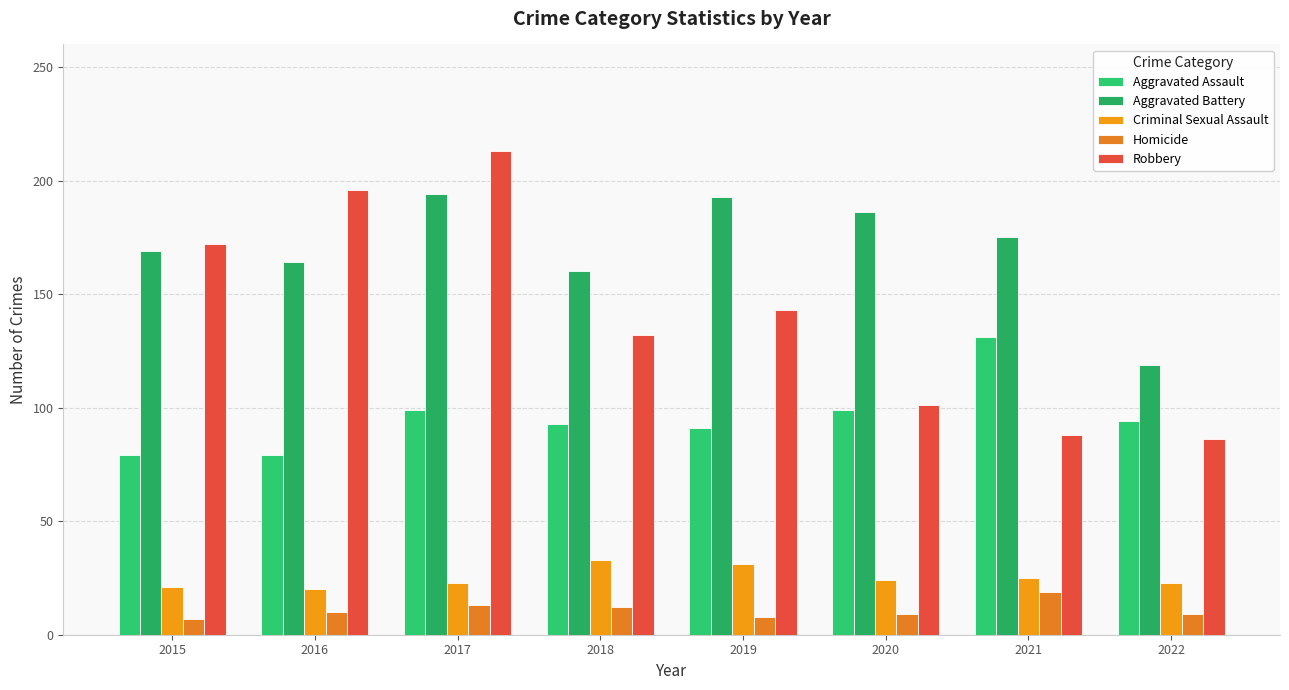

Is the value of Homicide at 2020 greater than the value of Aggravated Assault at 2020?

No